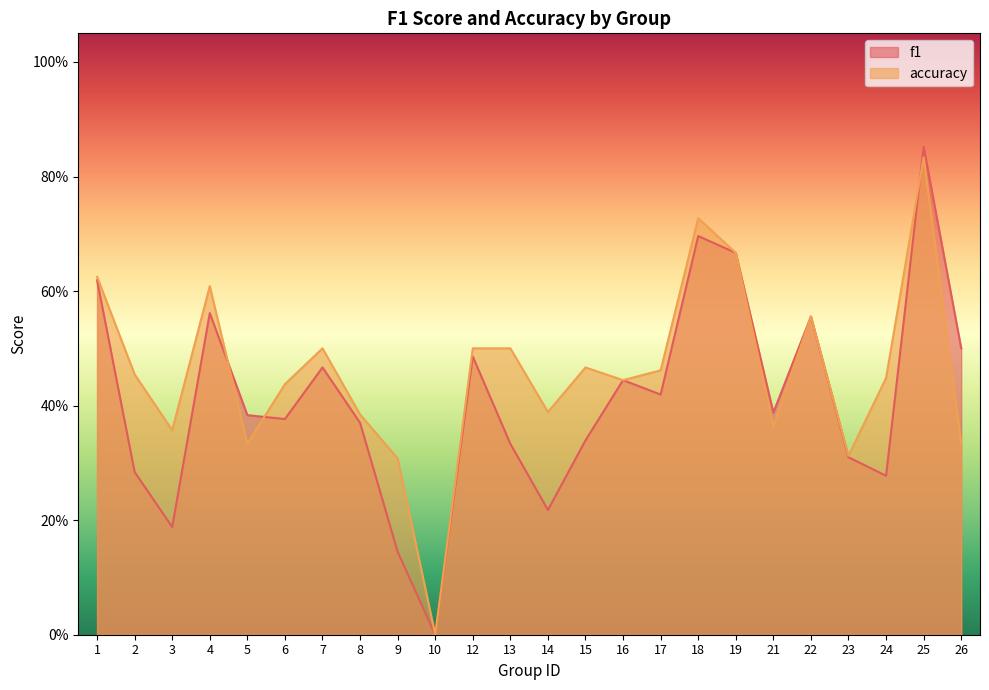

What is the difference between the second highest and second lowest values in the f1 series?

0.6